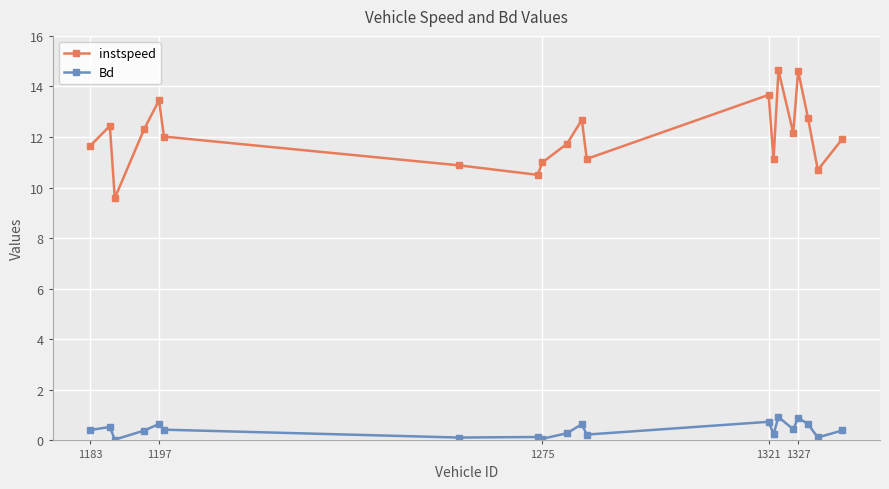

At how many categories does at least one series exceed 9?

20